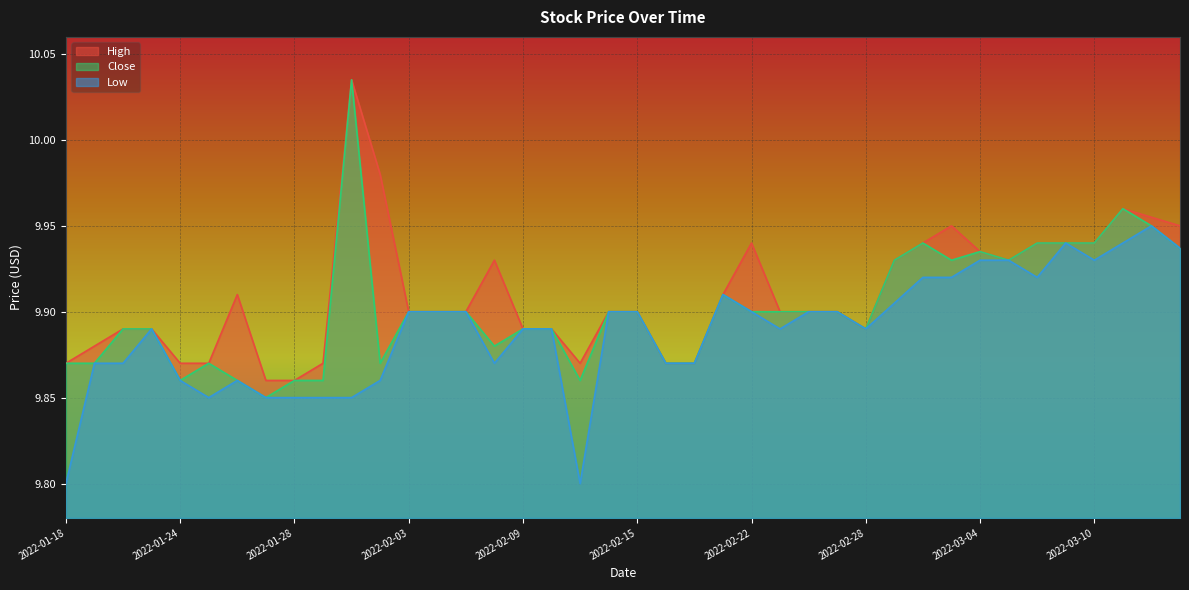

At 2022-01-28, list the series in order from largest to smallest.

High, Close, Low